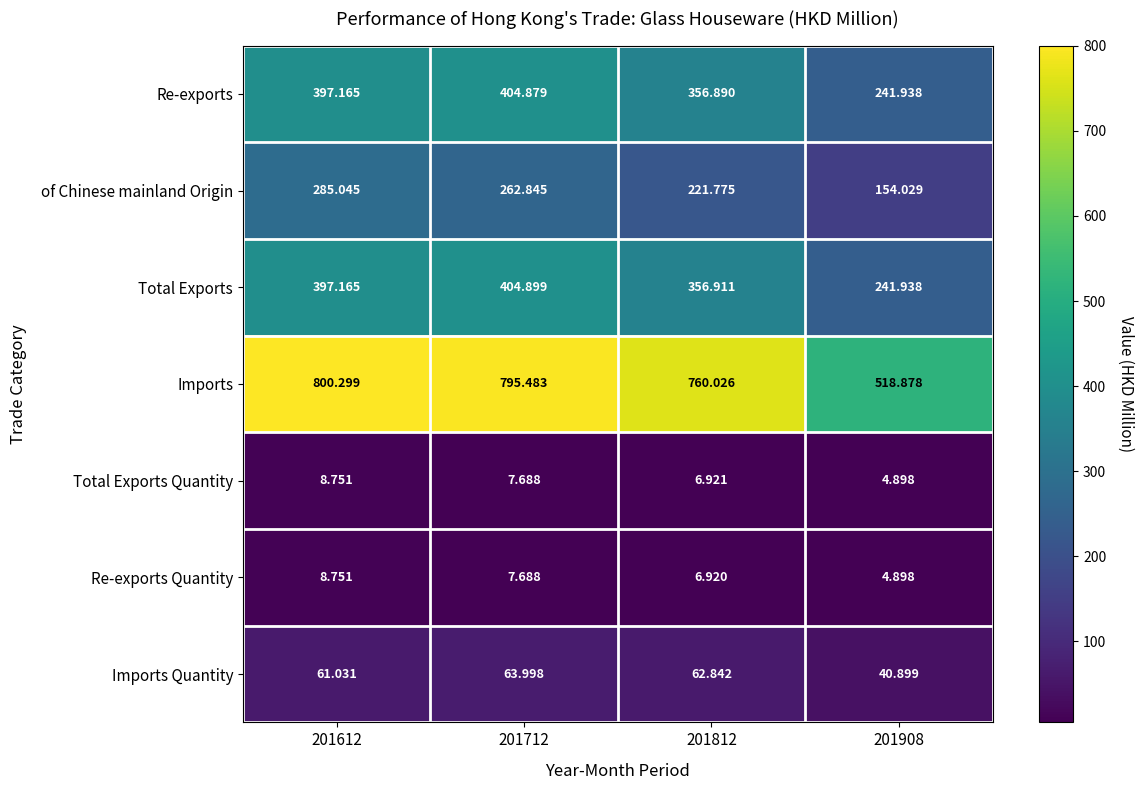

Which series has the widest spread of values?

Imports